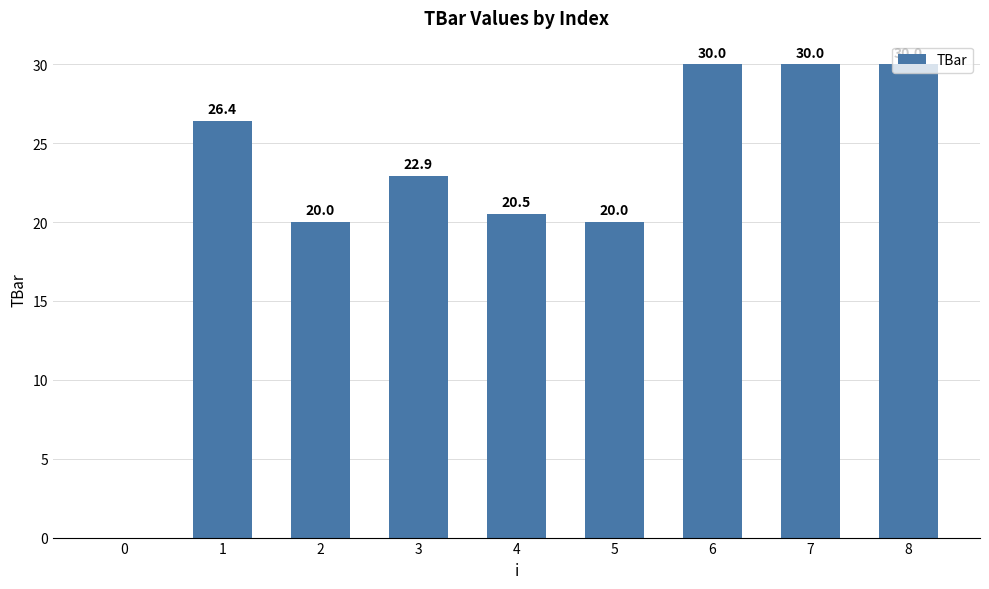

What is the sum of the values at 8 and 4?

50.5